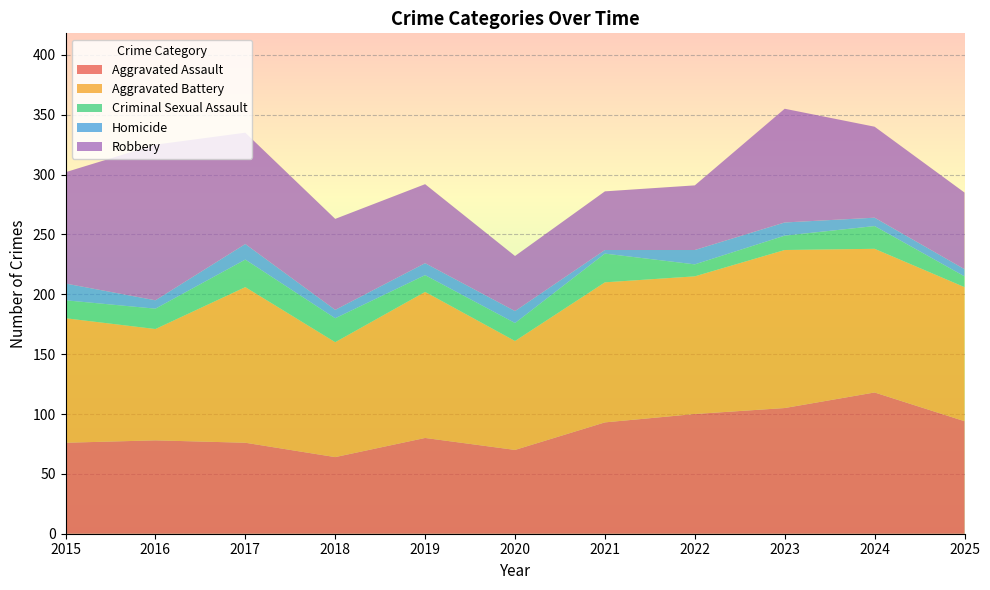

Reading left to right, extract all data points from this chart.

Aggravated Assault: 76	78	76	64	80	70	93	100	105	118	94
Aggravated Battery: 104	93	130	96	122	91	117	115	132	120	112
Criminal Sexual Assault: 15	17	23	20	14	15	24	10	12	19	9
Homicide: 14	7	13	7	10	10	3	12	11	7	6
Robbery: 93	130	93	76	66	46	49	54	95	76	64